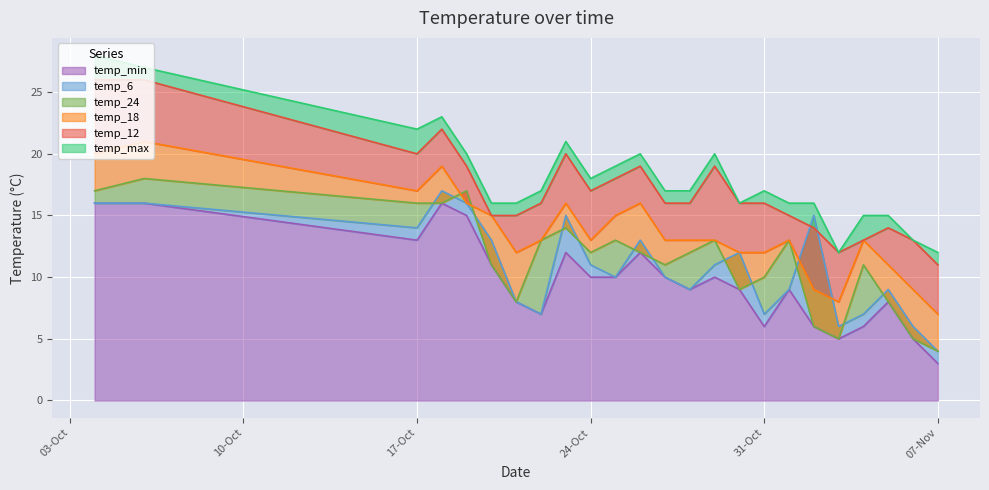

What is the value of the temp_24 point at the 6th from the left?

11